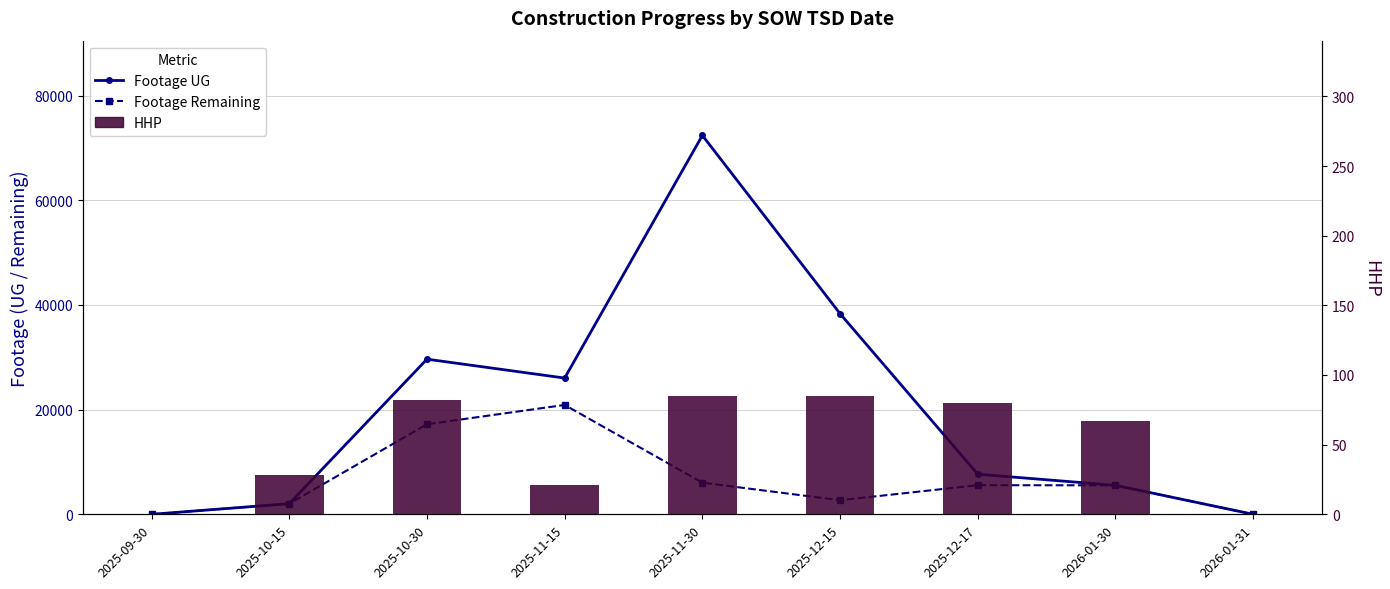

Count the number of data series in this chart.

3